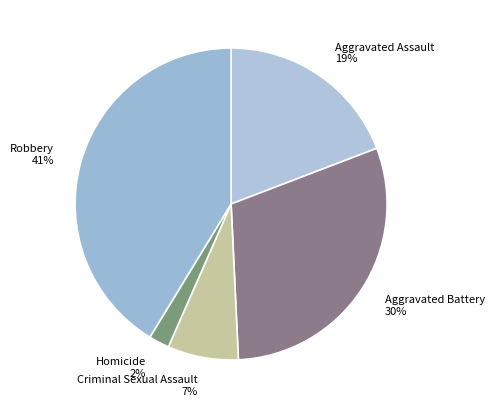

To the nearest percent, what percentage of the pie is Criminal Sexual Assault?

7%